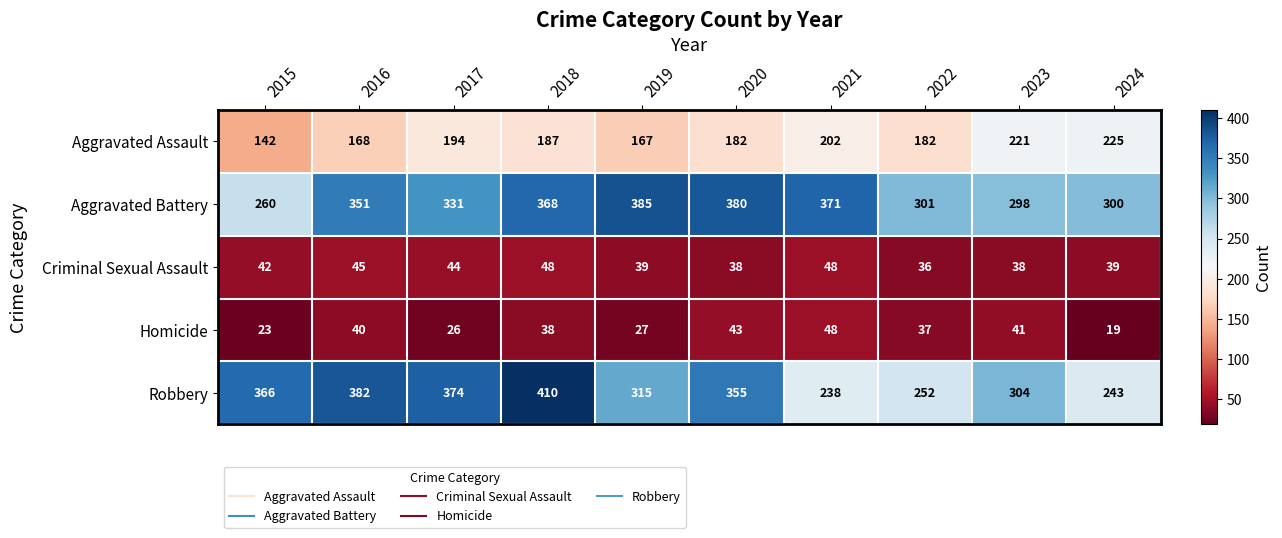

What is the sum of all Criminal Sexual Assault values?

417